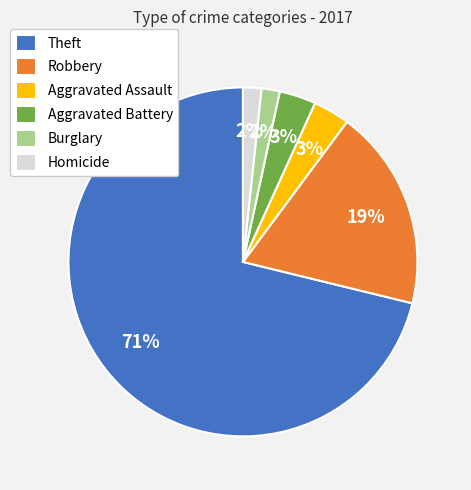

To the nearest percent, what is the difference between the Aggravated Assault and Theft slice percentages?

68%